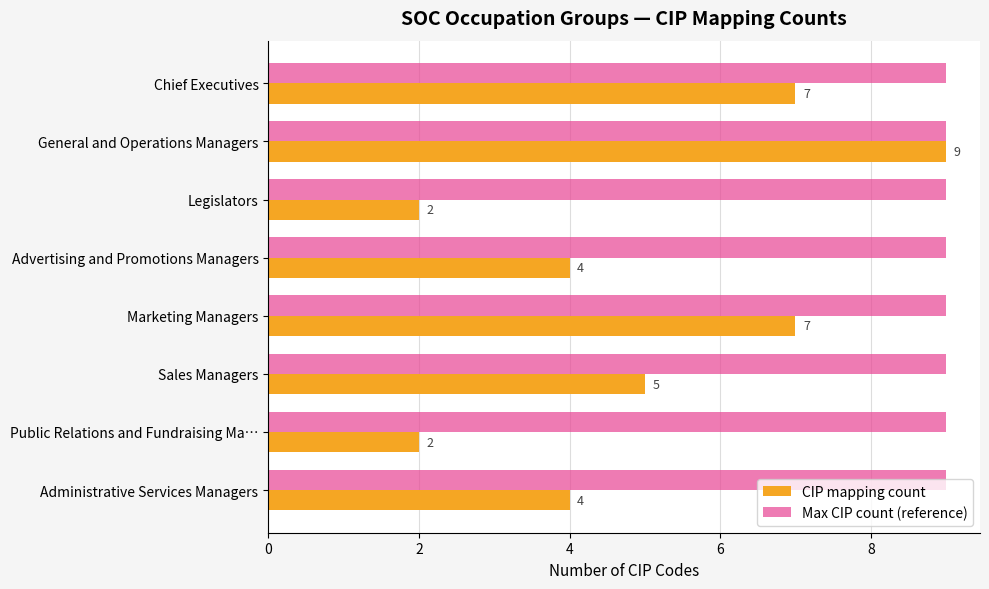

Is it true that CIP mapping count equals 3 at General and Operations Managers?

False